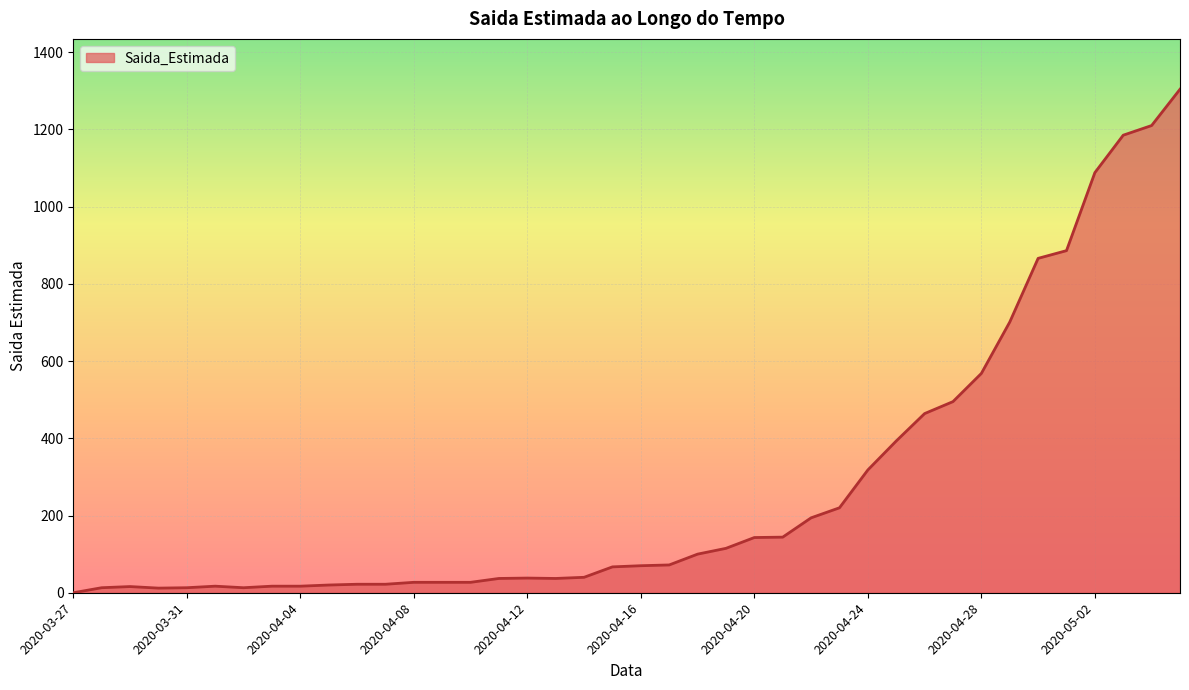

Where is the first local minimum?

2020-03-30